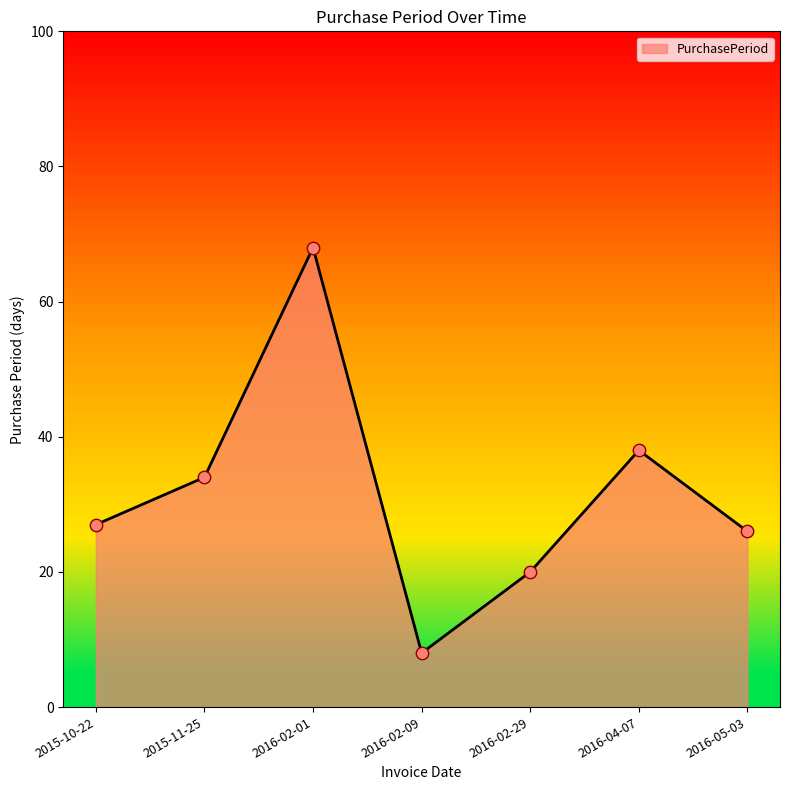

Which has a higher value, 2016-04-07 or 2016-05-03?

2016-04-07